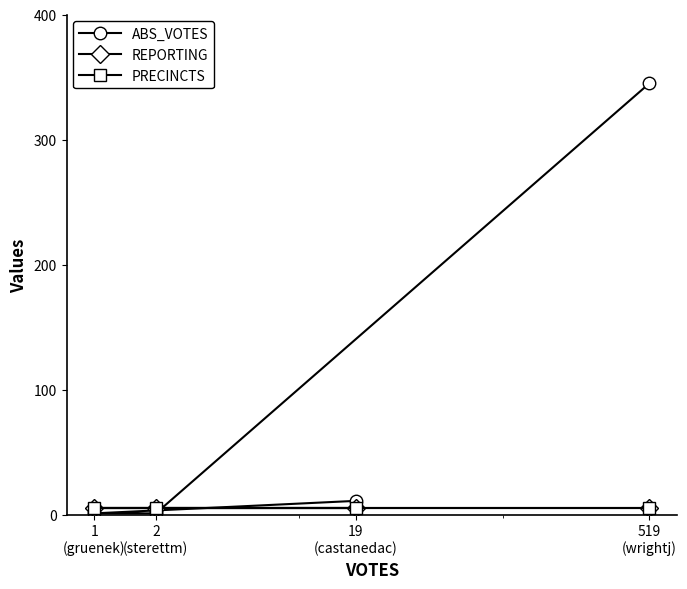

True or false: PRECINCTS and REPORTING intersect in this chart.

False